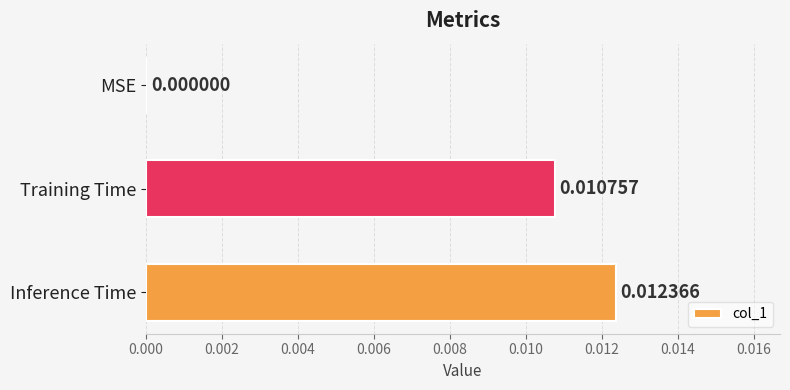

Which category has the highest value across all series?

Inference Time